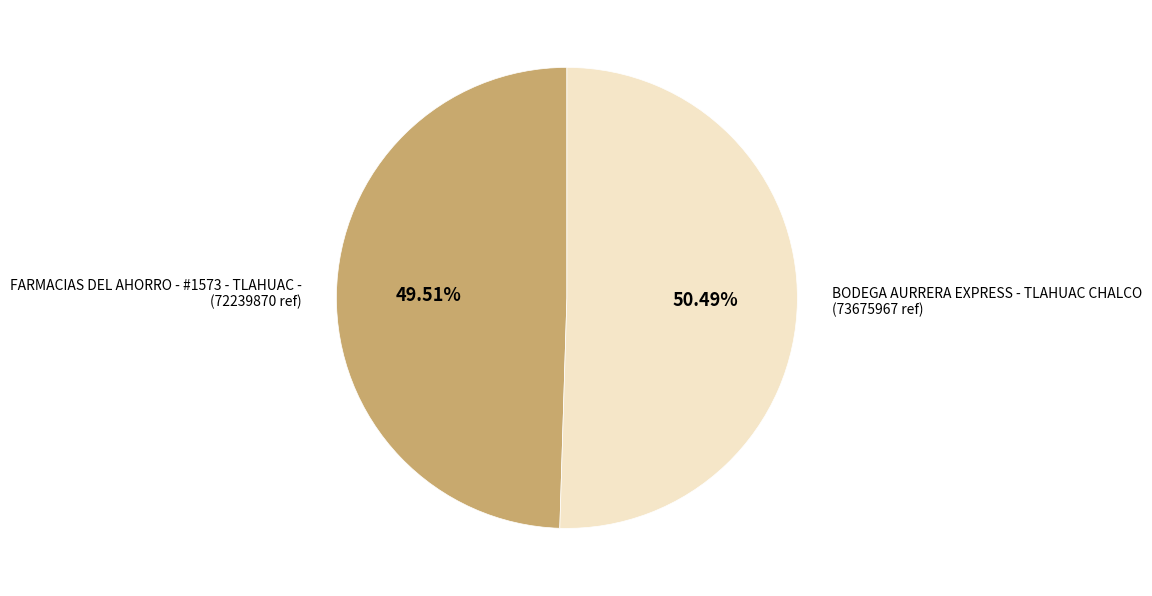

The FARMACIAS DEL AHORRO - #1573 - TLAHUAC - slice represents 50% of the pie. True or false?

True